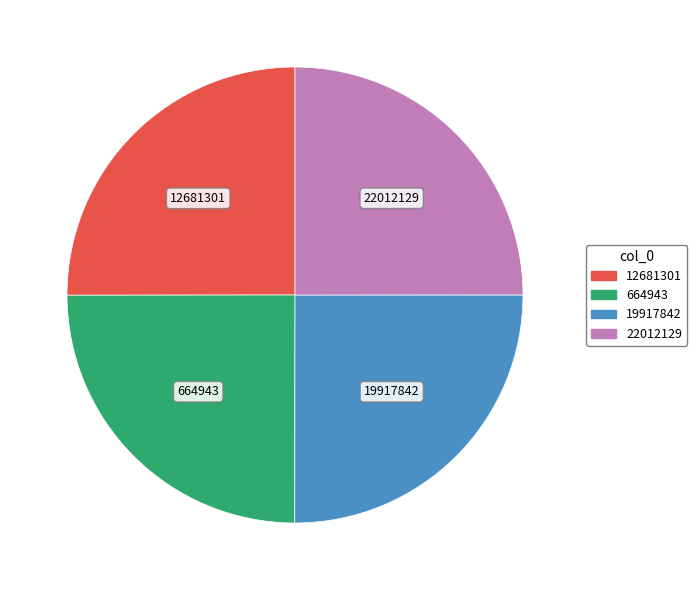

Is there a majority slice in this chart?

No